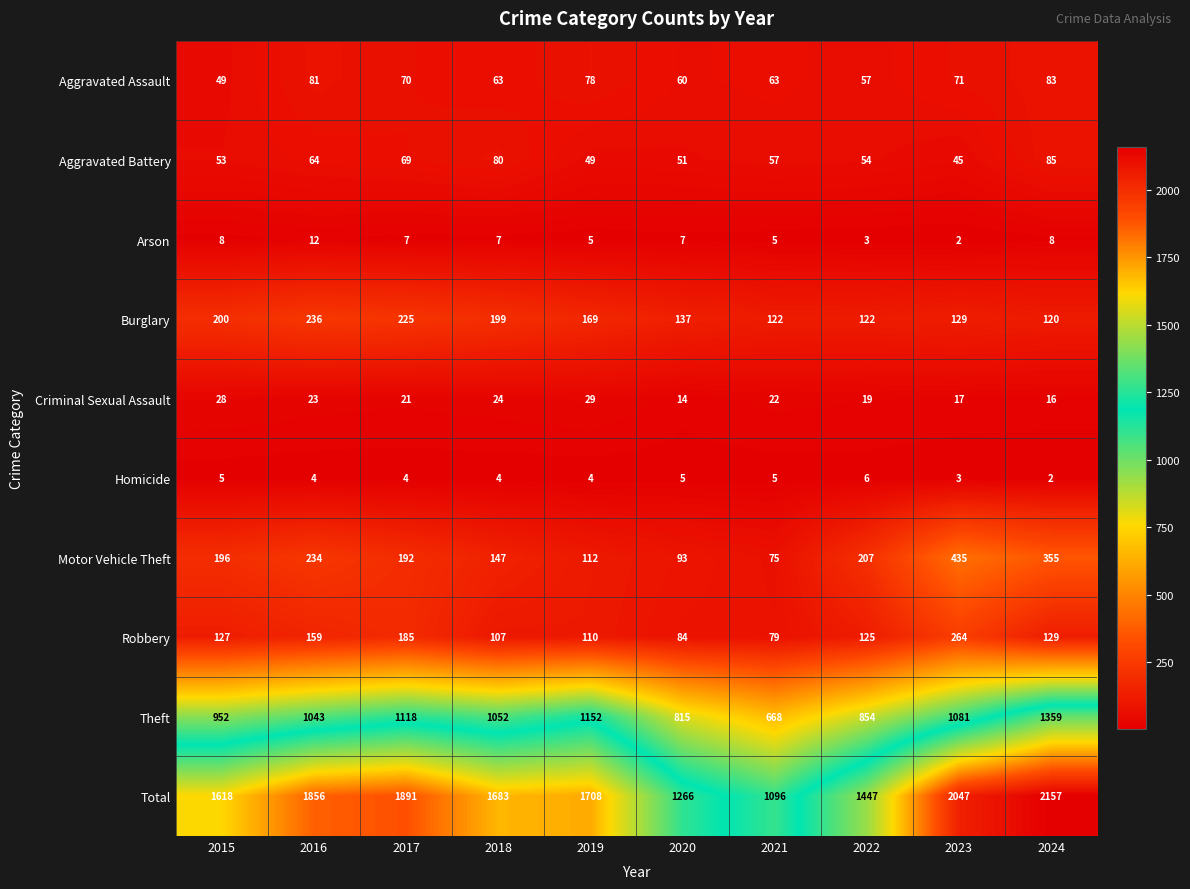

List the series in order of their peak value, lowest first.

Homicide, Arson, Criminal Sexual Assault, Aggravated Assault, Aggravated Battery, Burglary, Robbery, Motor Vehicle Theft, Theft, Total